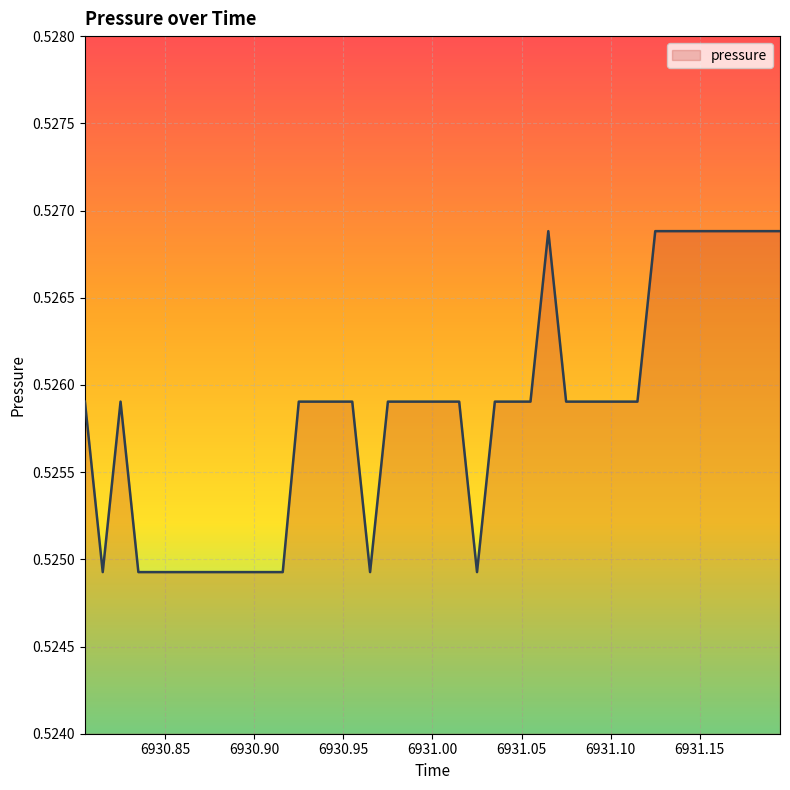

At which category does the chart reach its minimum across all series?

6930.815